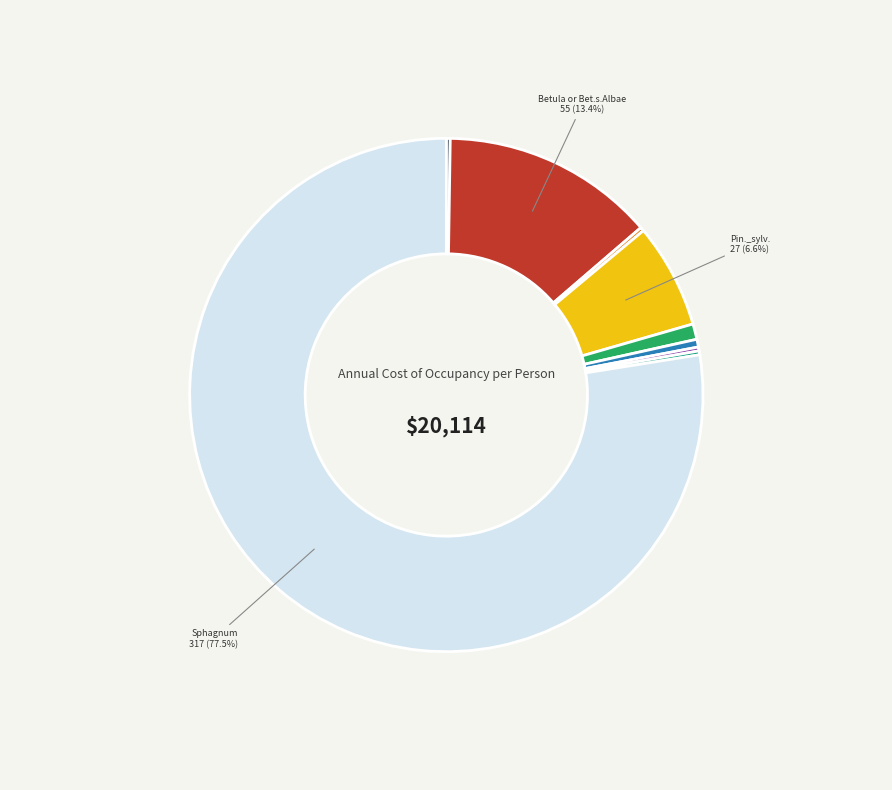

Does any single category account for the majority?

Yes